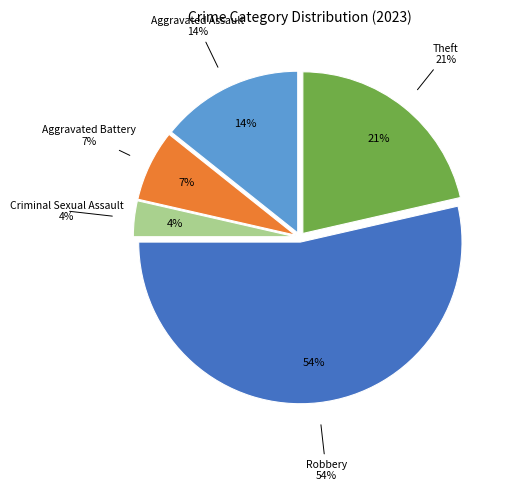

Rank the categories by value from highest to lowest.

Robbery, Theft, Aggravated Assault, Aggravated Battery, Criminal Sexual Assault